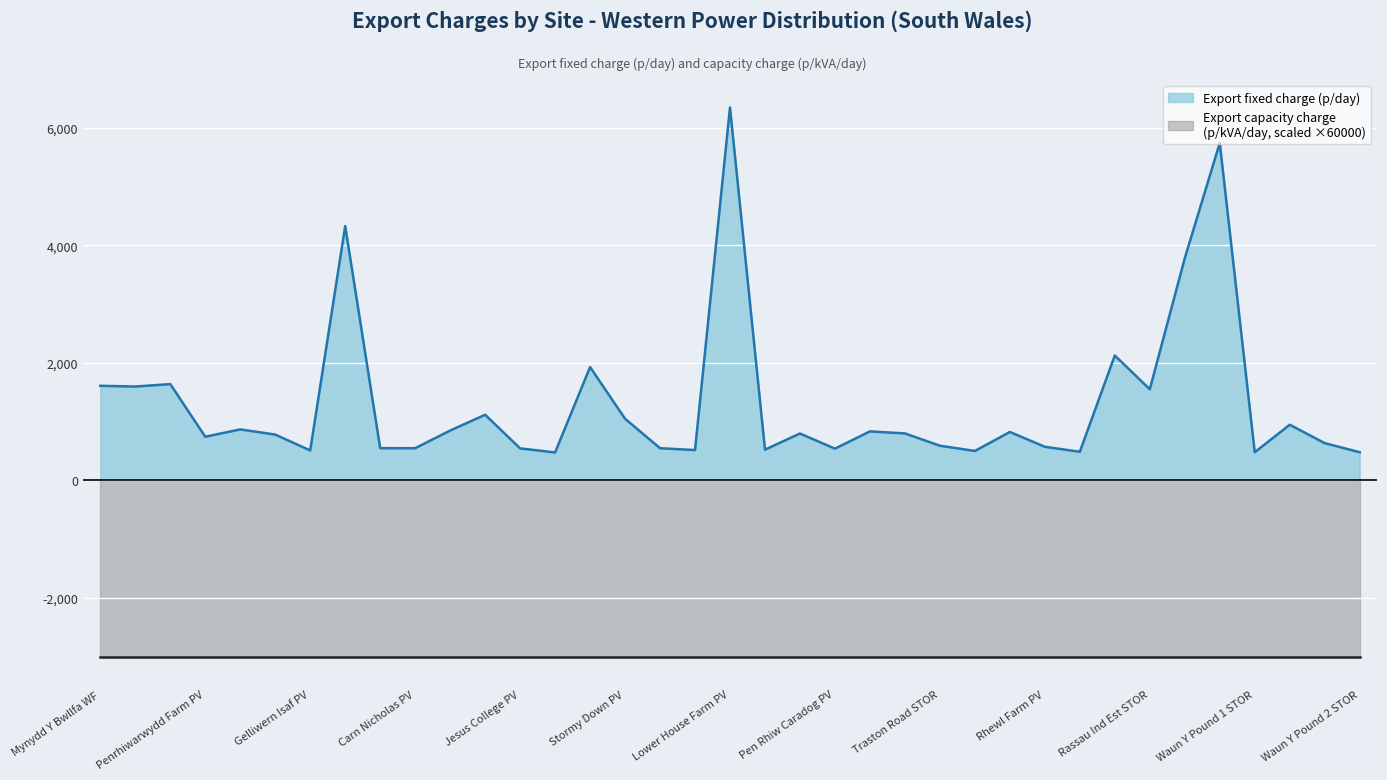

The value at Nathenfoel PV is 631.9. True or false?

True